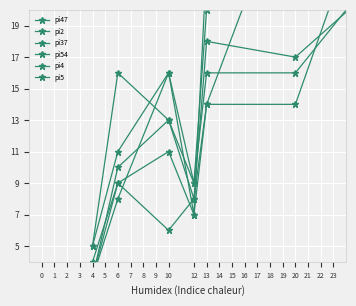

Is this an area chart (filled region under the line)?

No